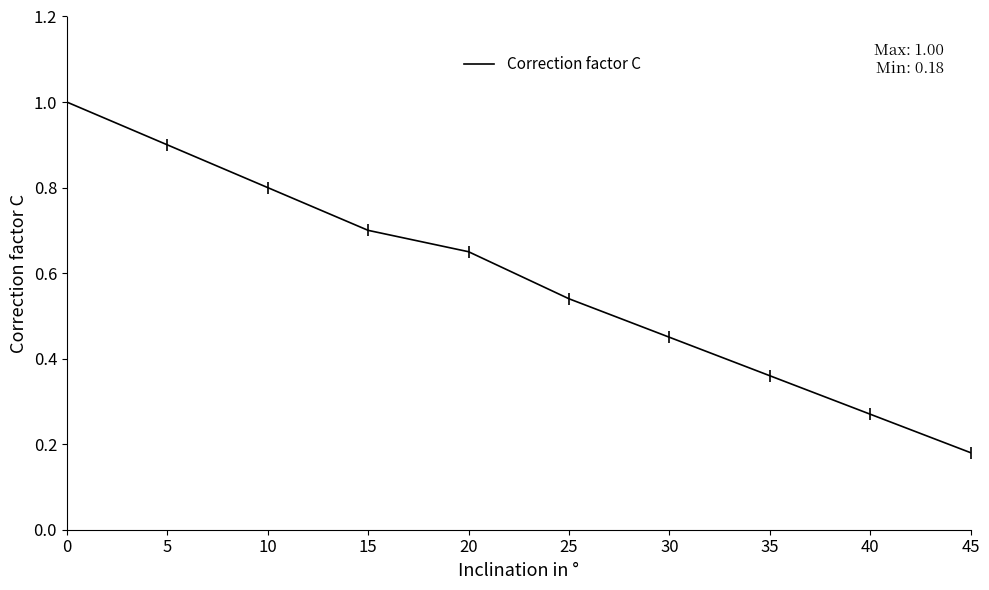

What is the difference between the values at 35 and 0?

0.6